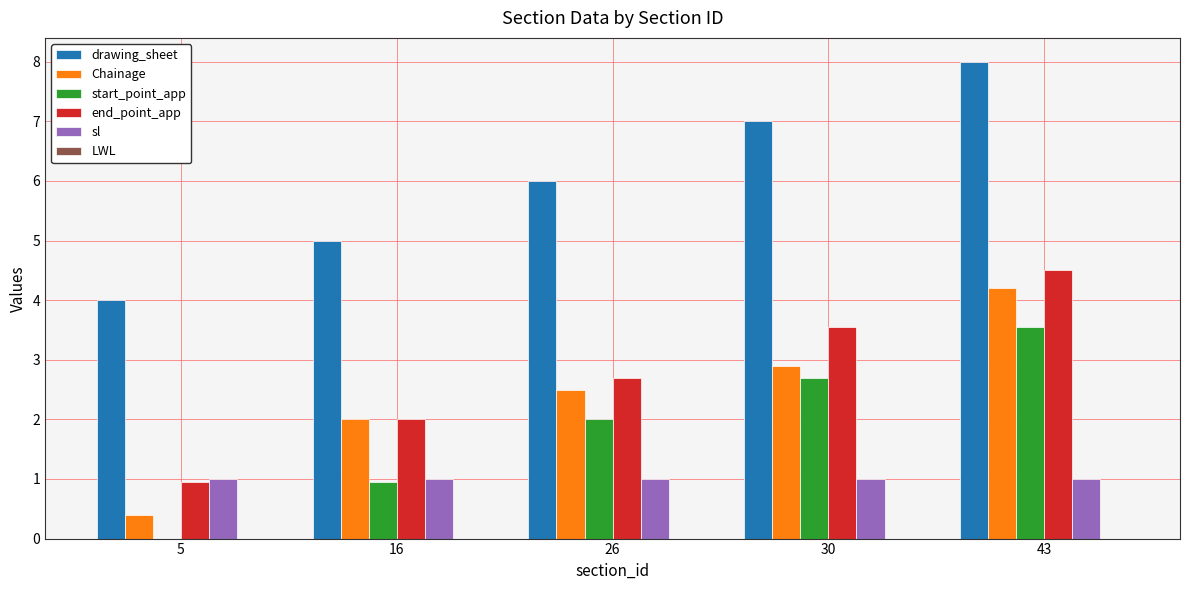

Is it true that drawing_sheet equals 8.0 at 43?

True